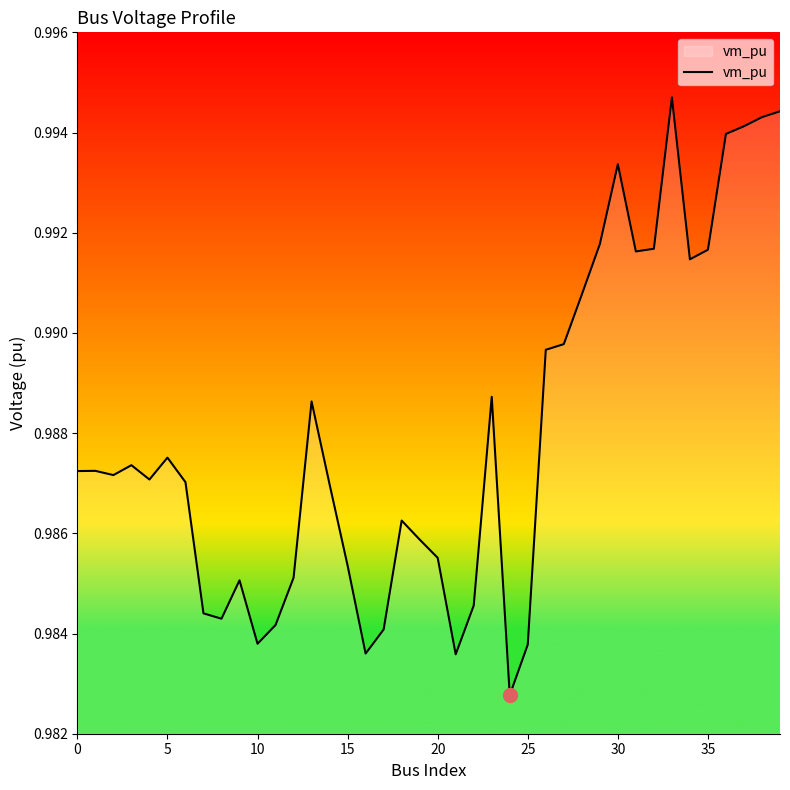

Is it true that the value at 15 is 0.3?

False